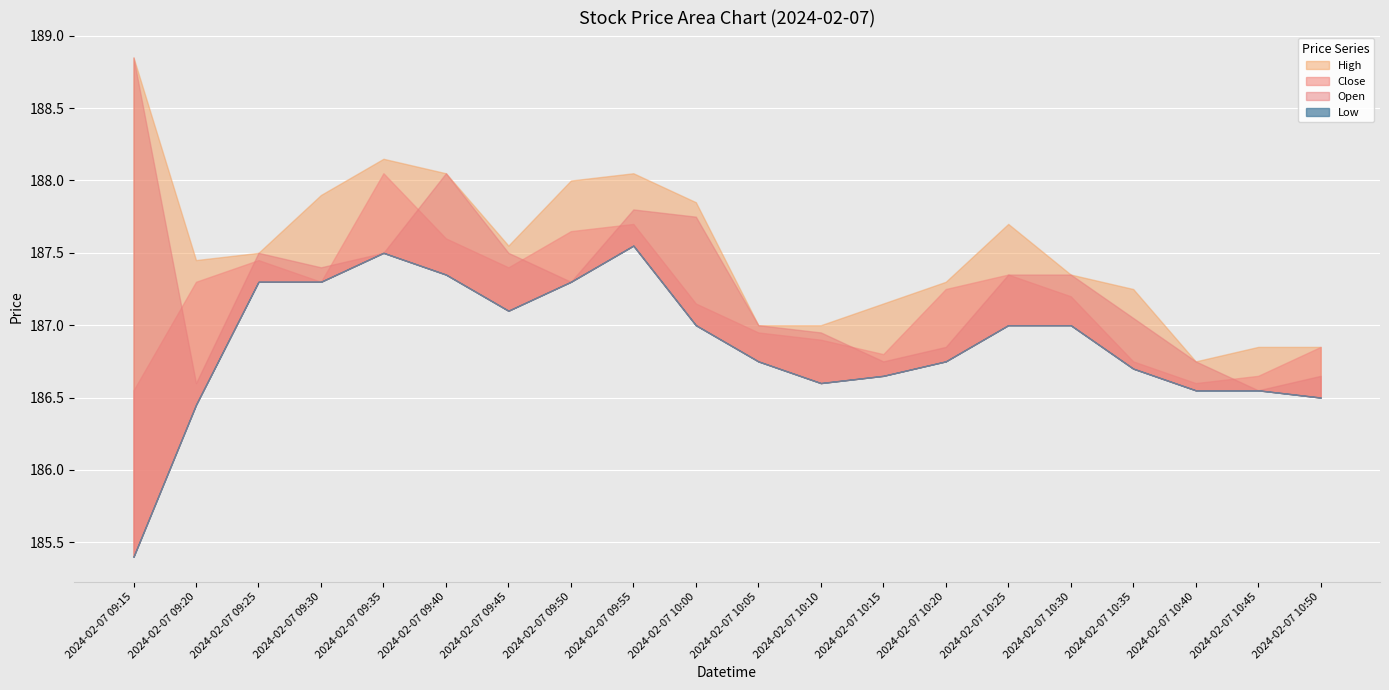

Rank the series by their maximum value, from lowest to highest.

Low, Close, Open, High